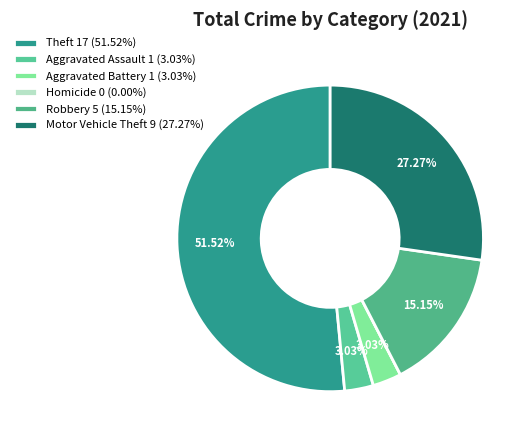

Is Theft the majority of the pie?

Yes